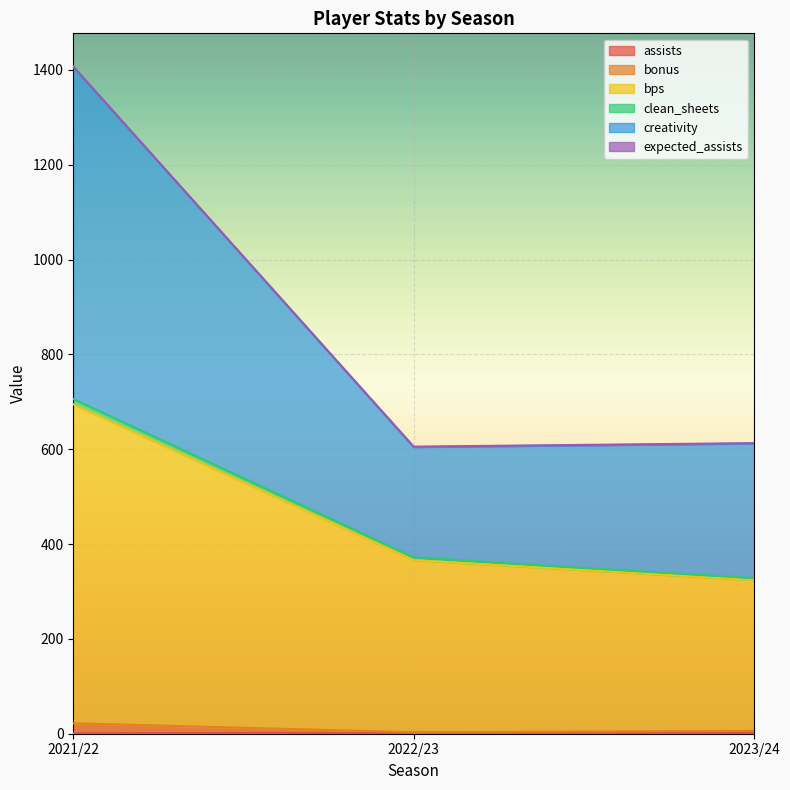

At which category is the sum across all series the highest?

2021/22